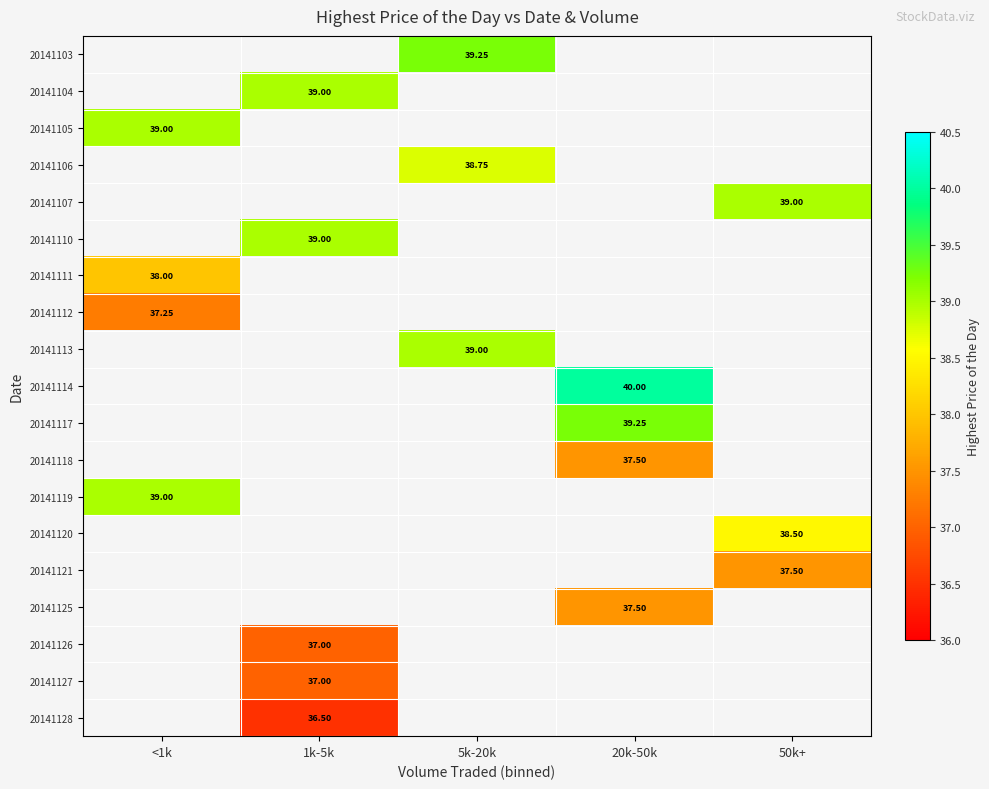

Is the value of 20141117 at 20k-50k greater than the value of 20141114 at 20k-50k?

No